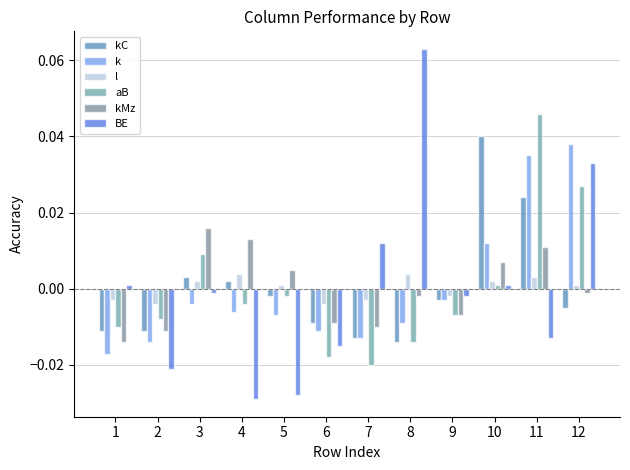

Which series has the largest total across all categories?

kC